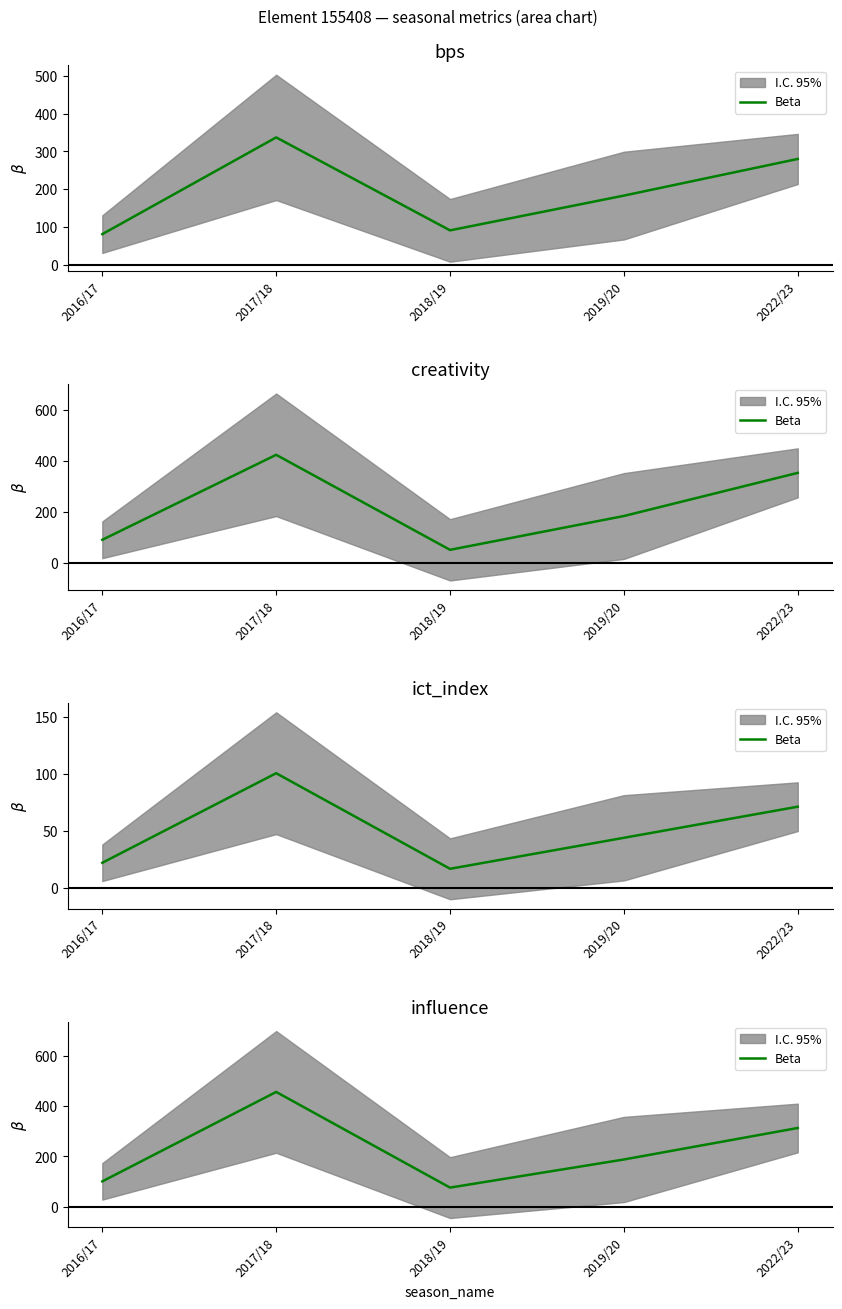

What is the label of the 5th point from the left?

2022/23